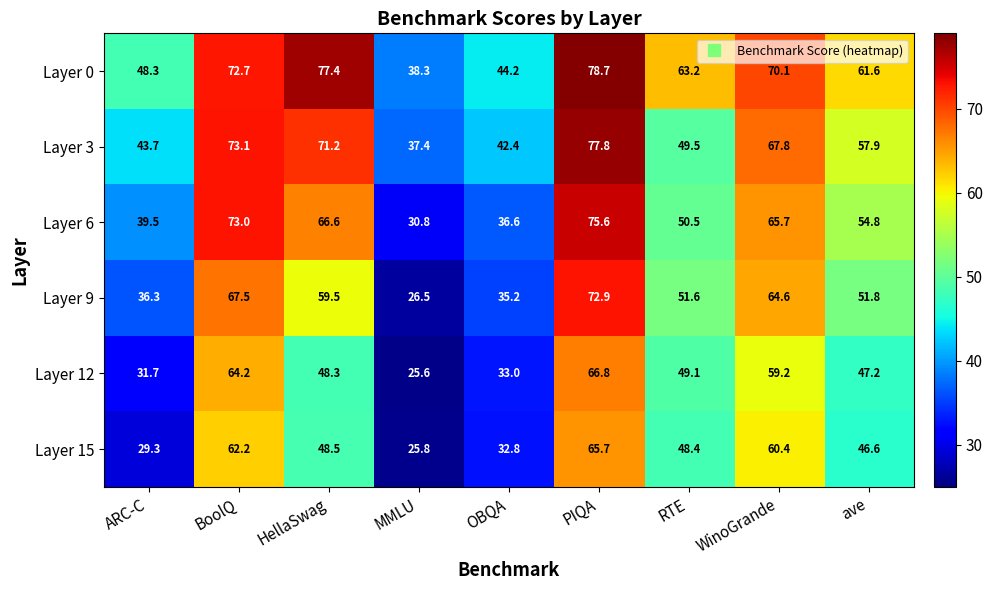

Which series has the largest total across all categories?

Layer 0